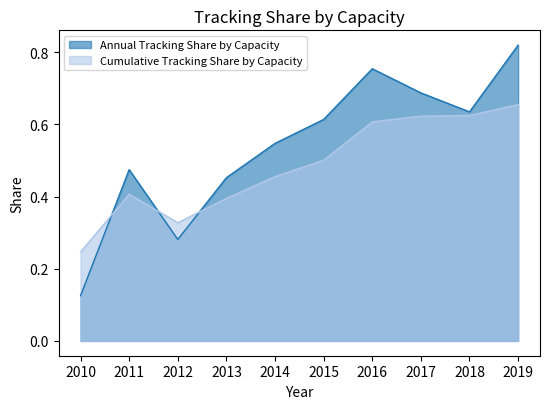

Reading left to right, list all the values displayed in this chart.

Annual Tracking Share by Capacity: 2010=0.1	2011=0.5	2012=0.3	2013=0.5	2014=0.5	2015=0.6	2016=0.8	2017=0.7	2018=0.6	2019=0.8
Cumulative Tracking Share by Capacity: 2010=0.2	2011=0.4	2012=0.3	2013=0.4	2014=0.5	2015=0.5	2016=0.6	2017=0.6	2018=0.6	2019=0.7